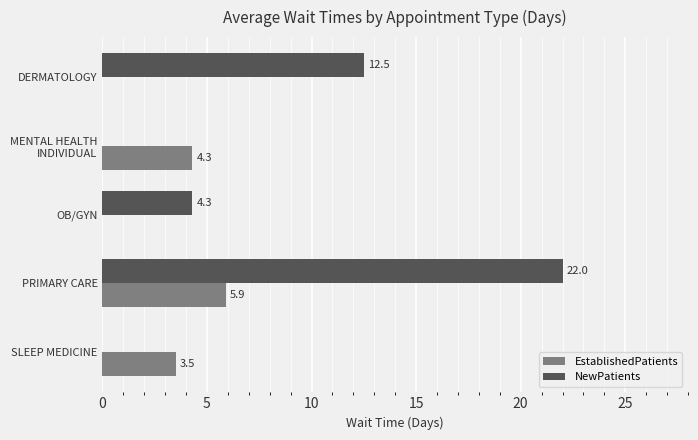

The NewPatients series shows -8.0 at MENTAL HEALTH INDIVIDUAL. True or false?

False